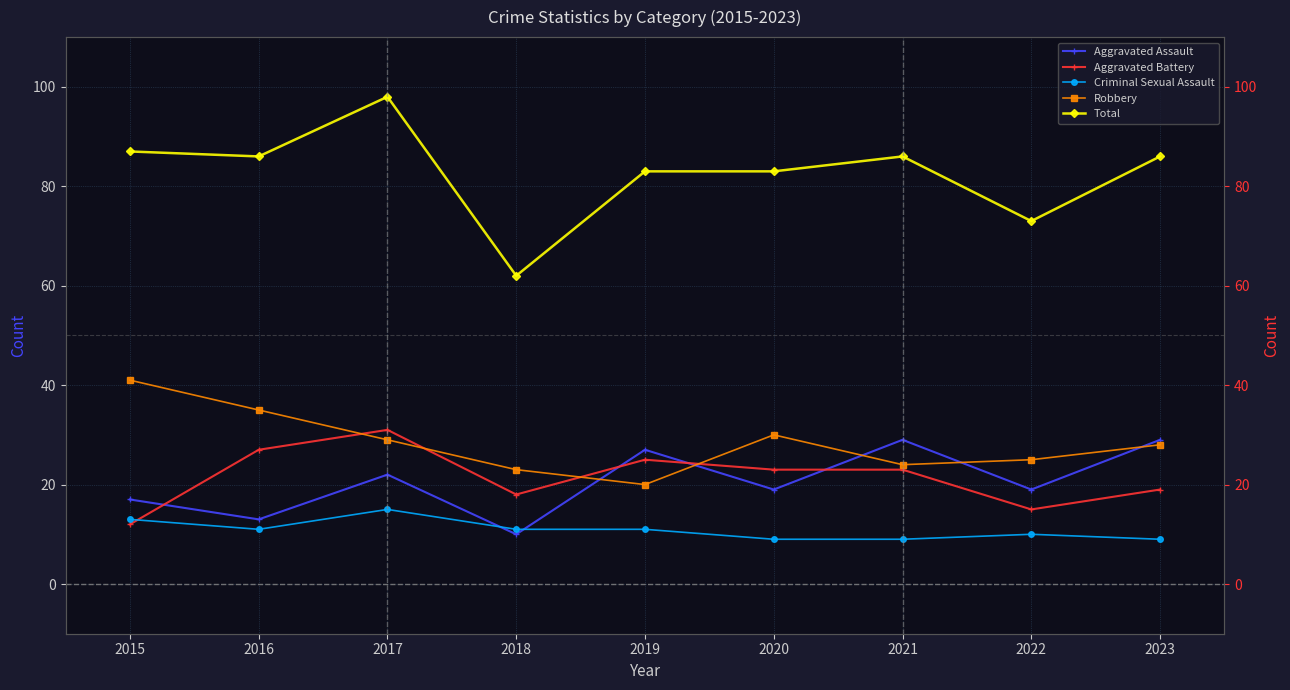

At which label does Robbery first exceed 28?

2015